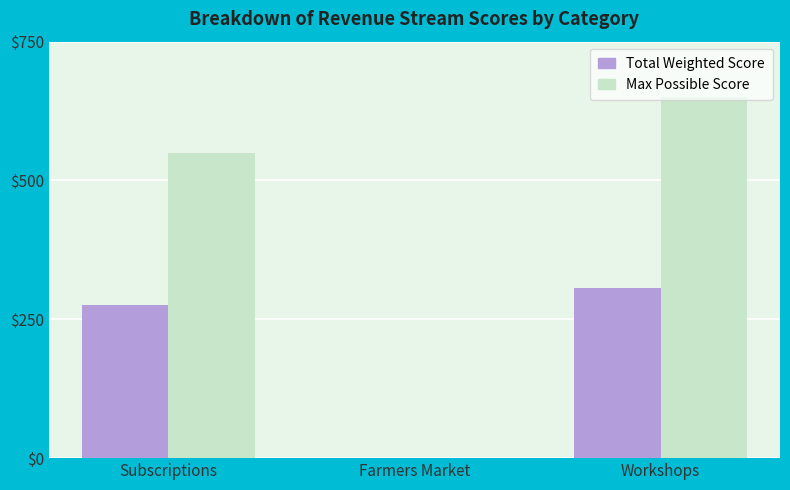

What is the maximum value for Max Possible Score?

650